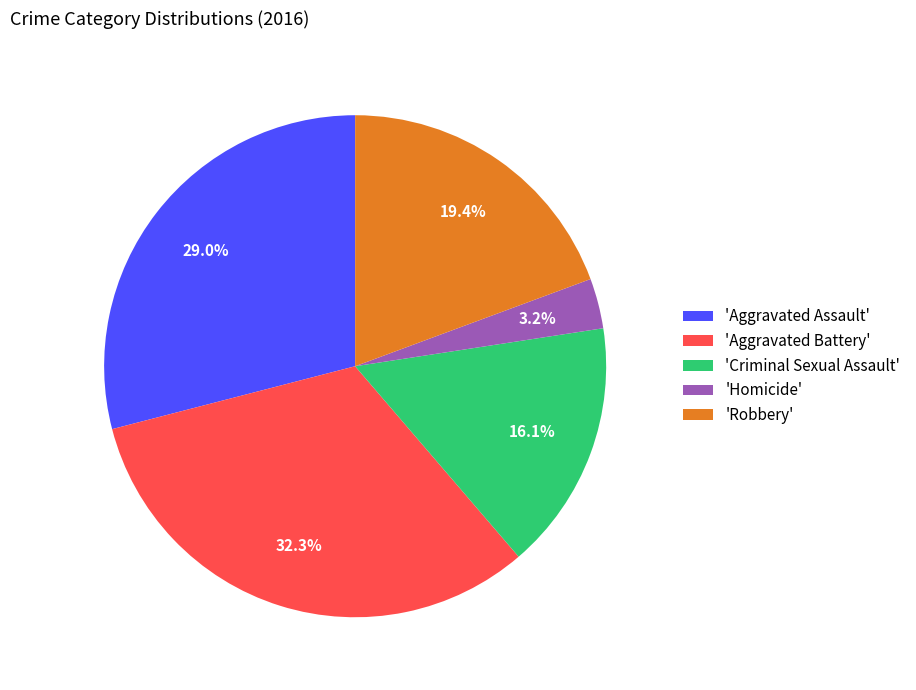

How many segments does this pie chart have?

5